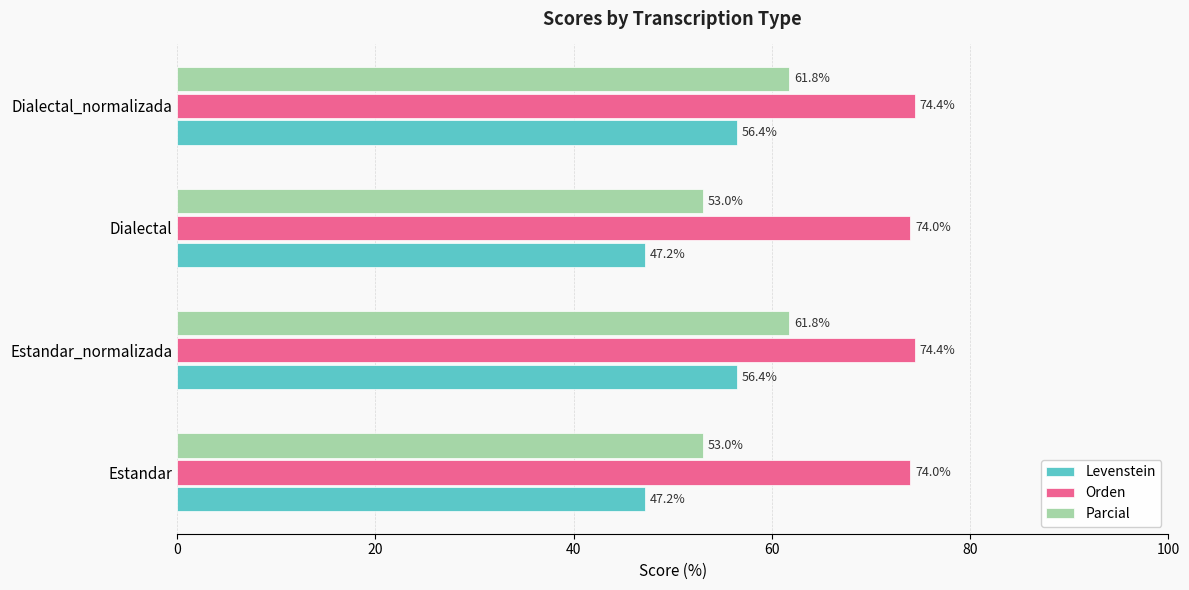

What is the difference between the maximum and minimum values in the Parcial series?

8.8